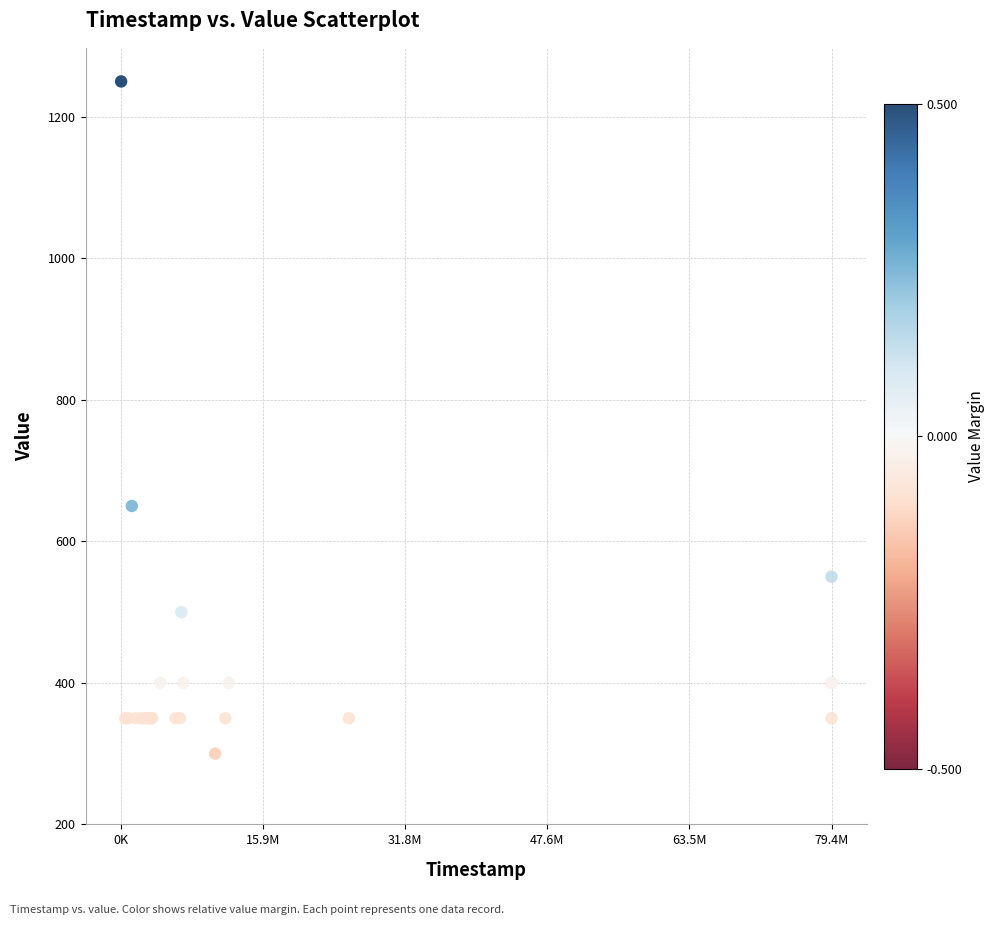

What Y value in the scatter plot is closest to 775?

650